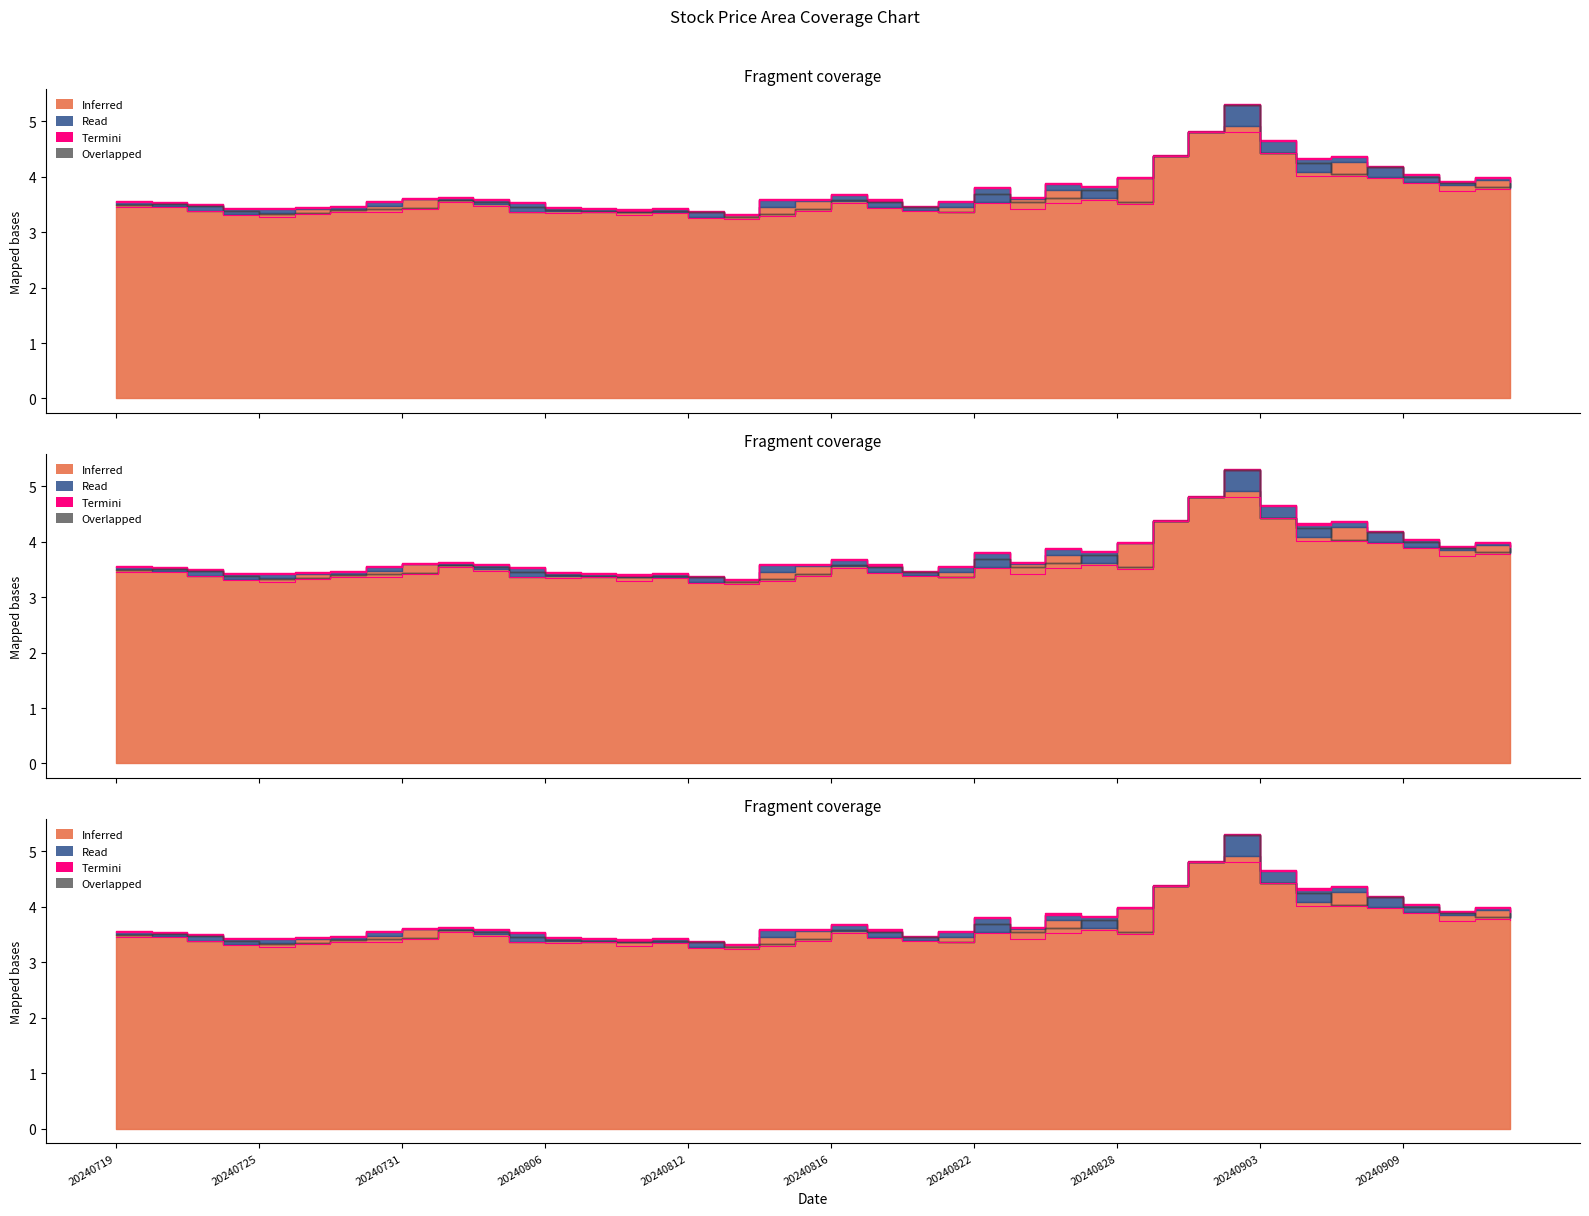

Between 20240830 and 20240905, which series saw the biggest shift?

Overlapped